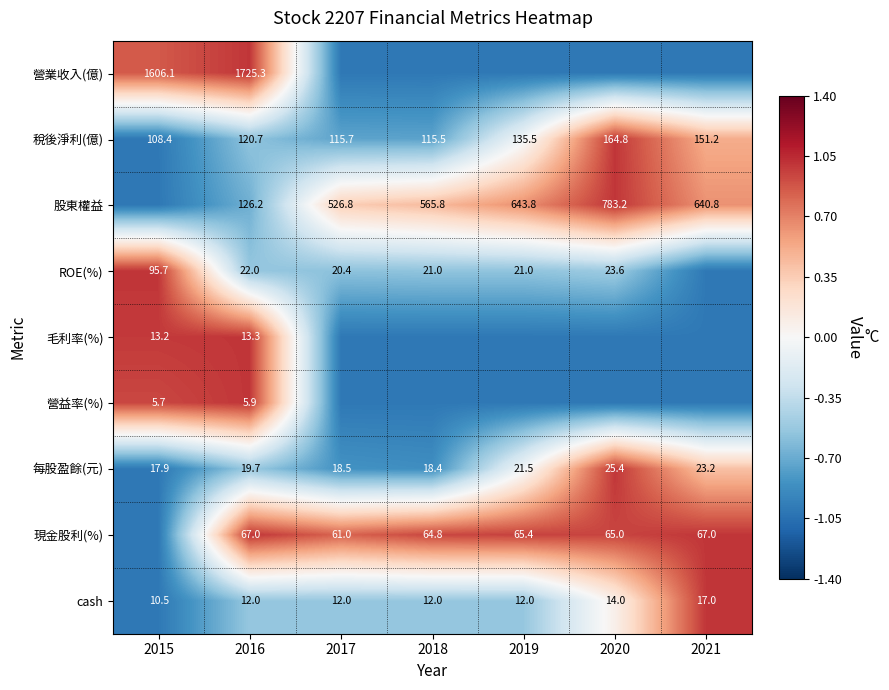

What is the total value across all series at 2016?

2112.1